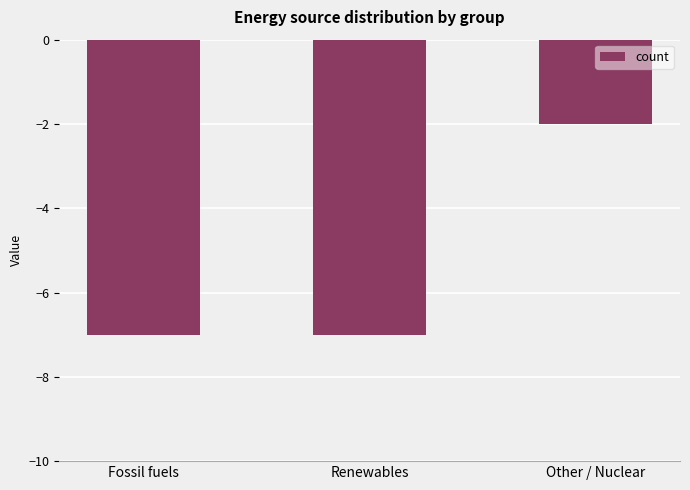

The chart shows a value of -12 at Renewables. True or false?

False